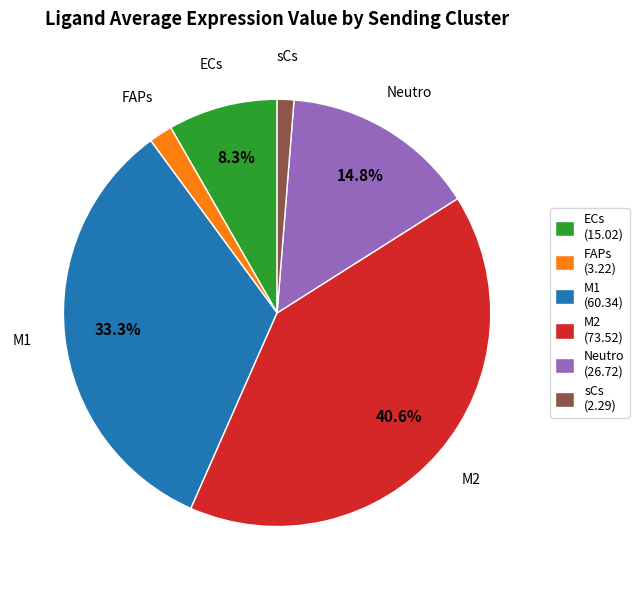

Which category has the smallest portion of the pie?

sCs